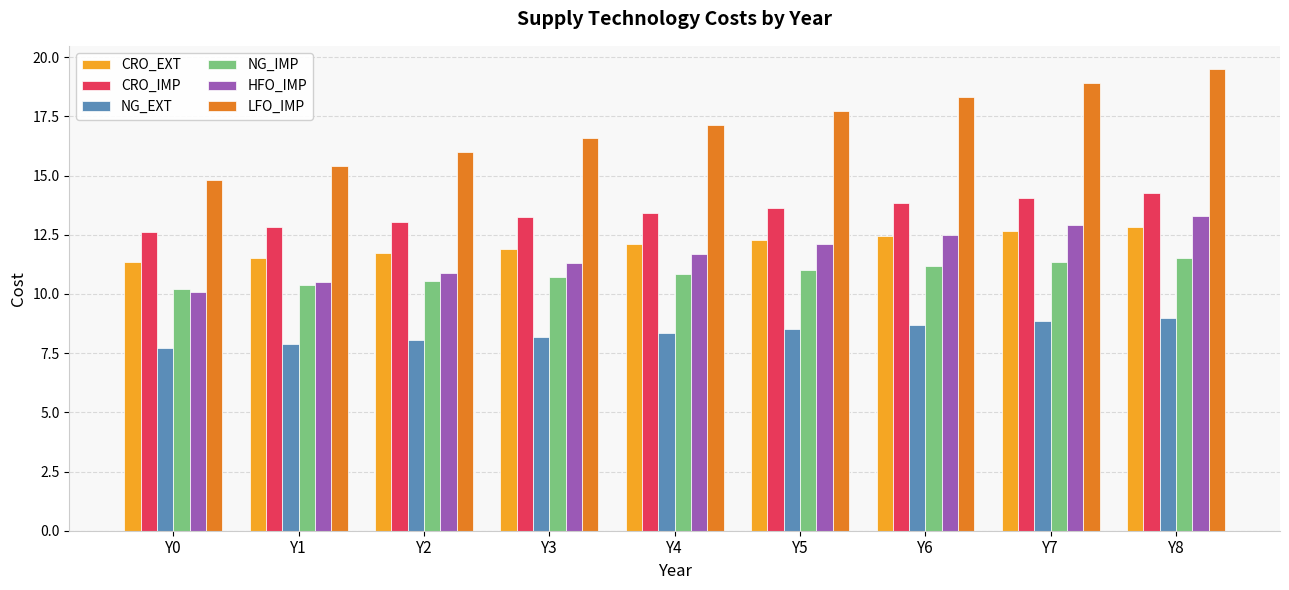

How many bars are there in each group?

6